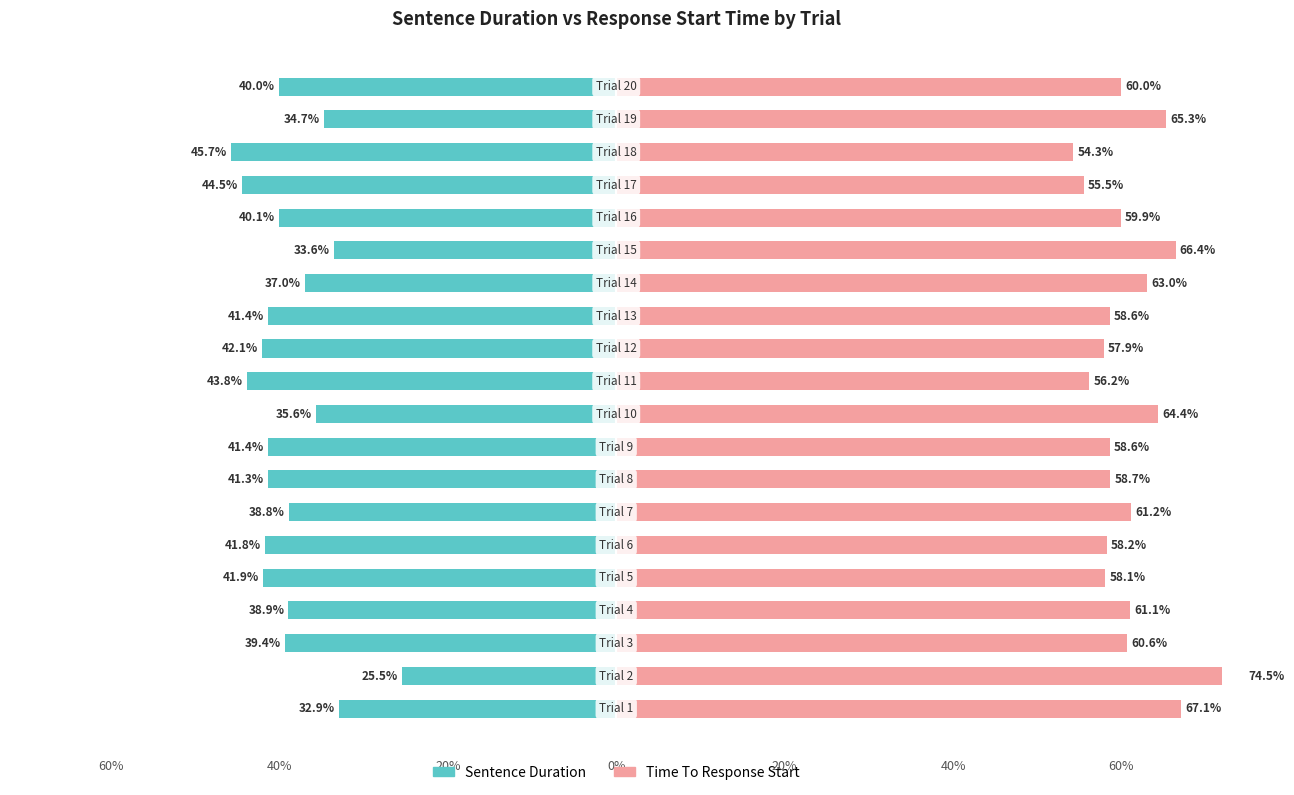

True or false: Sentence Duration has a value of -19.9 at 60%.

False